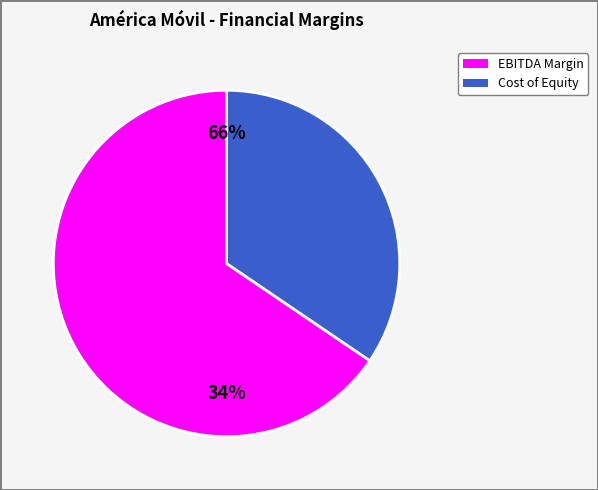

What percentage is the cost_capital slice, to the nearest percent?

34%